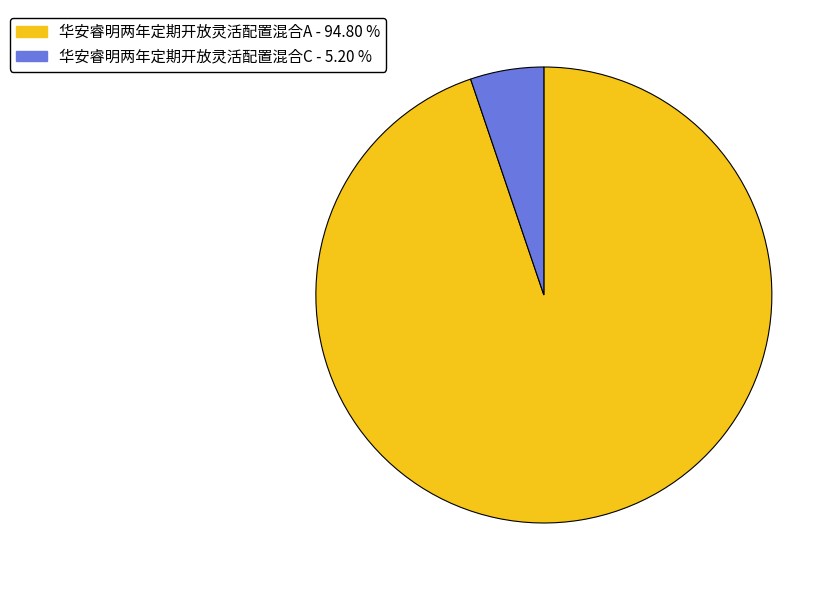

Rank the categories by value from highest to lowest.

华安睿明两年定期开放灵活配置混合A, 华安睿明两年定期开放灵活配置混合C